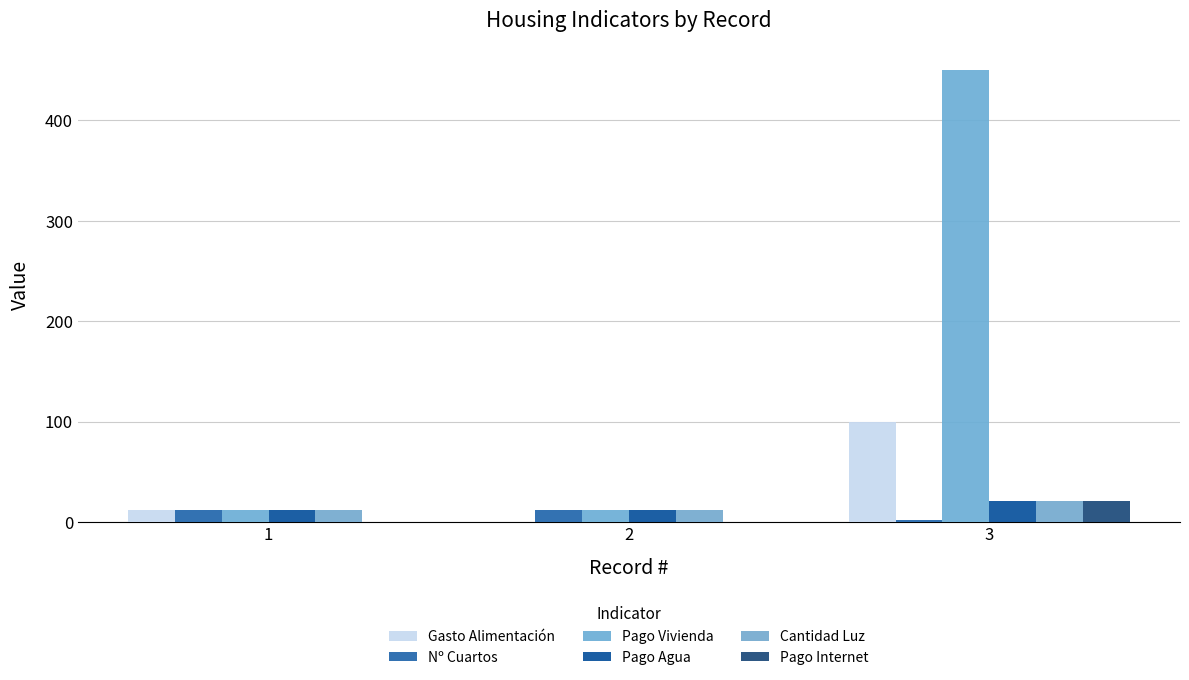

Reading right to left, what are all the values shown in this chart?

Gasto Alimentación: 100	0	12
Nº Cuartos: 2	12	12
Pago Vivienda: 450	12	12
Pago Agua: 21	12	12
Cantidad Luz: 21	12	12
Pago Internet: 21	0	0